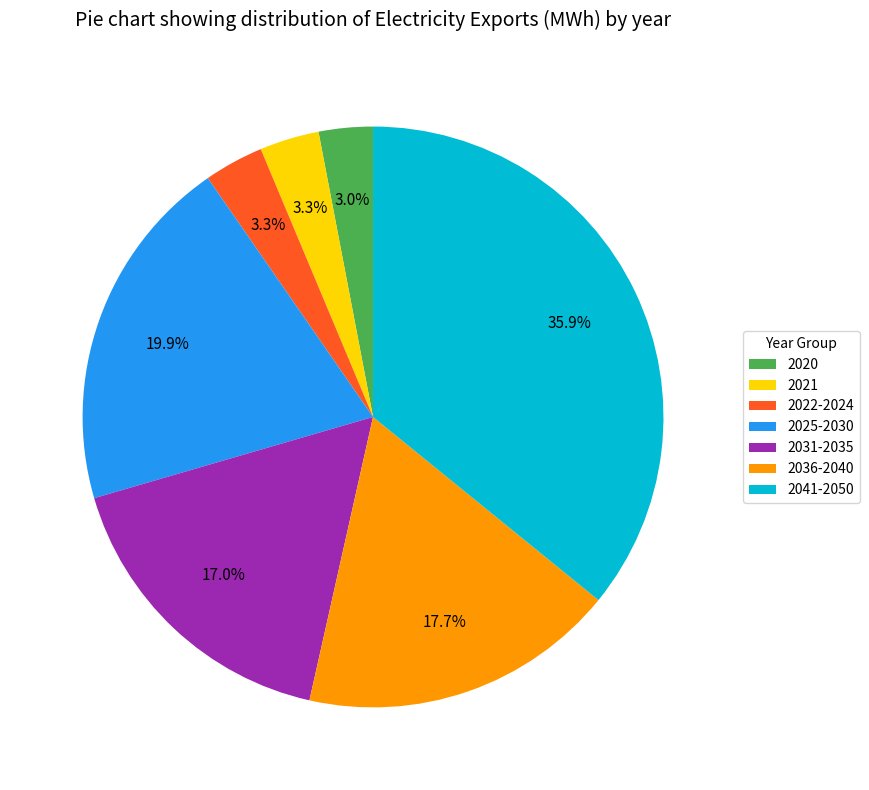

What portion of the pie excludes 2036-2040?

82.3%